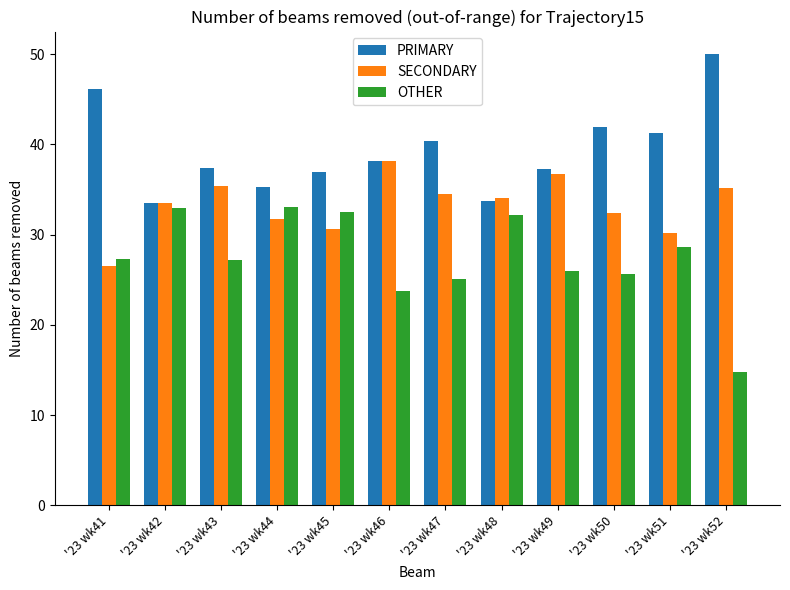

Between '23 wk41 and '23 wk44, which series saw the biggest shift?

PRIMARY